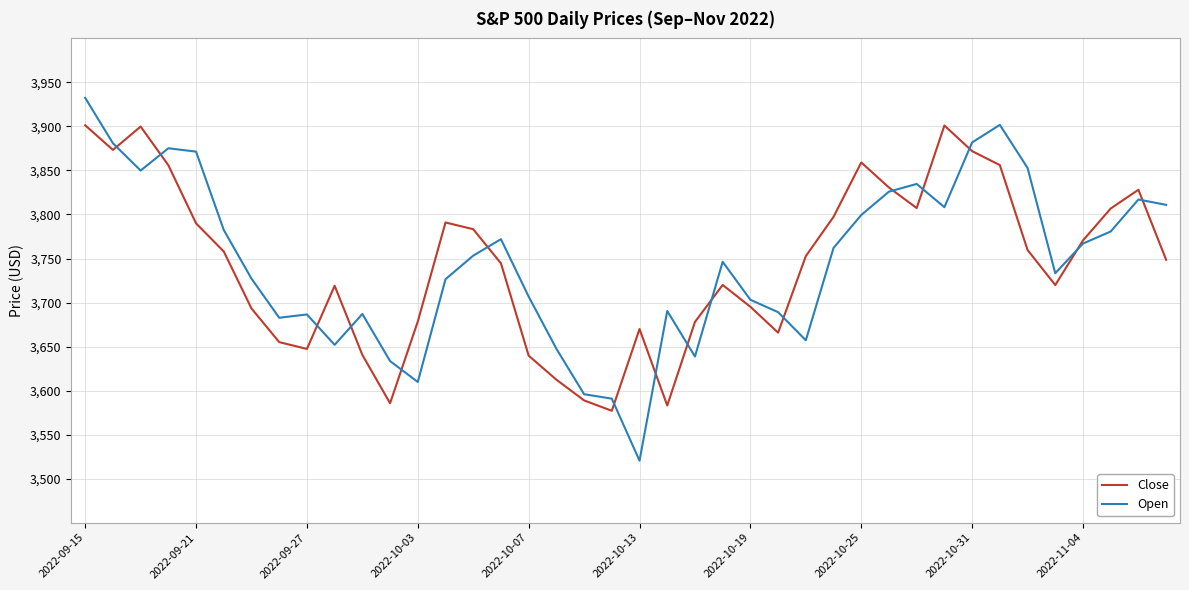

True or false: Close has more than 1 points higher than both neighbors.

True